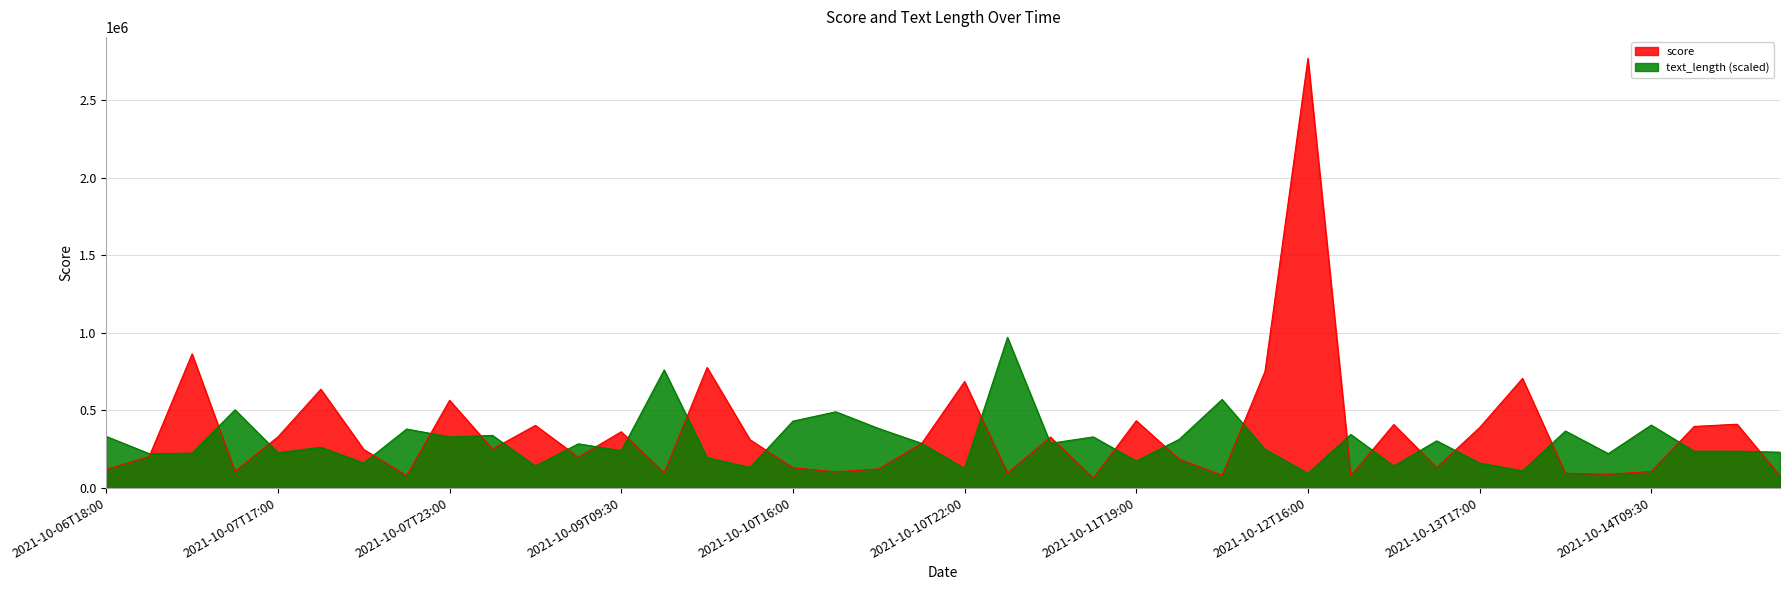

Where do score and text_length first cross each other?

2021-10-06T21:00 and 2021-10-06T23:00